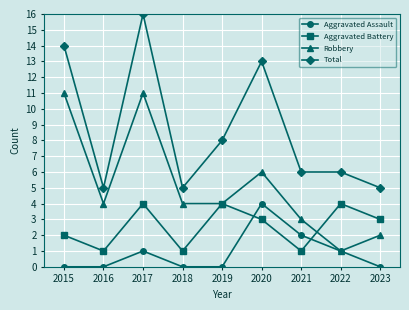

True or false: Aggravated Battery and Total cross at least once.

False